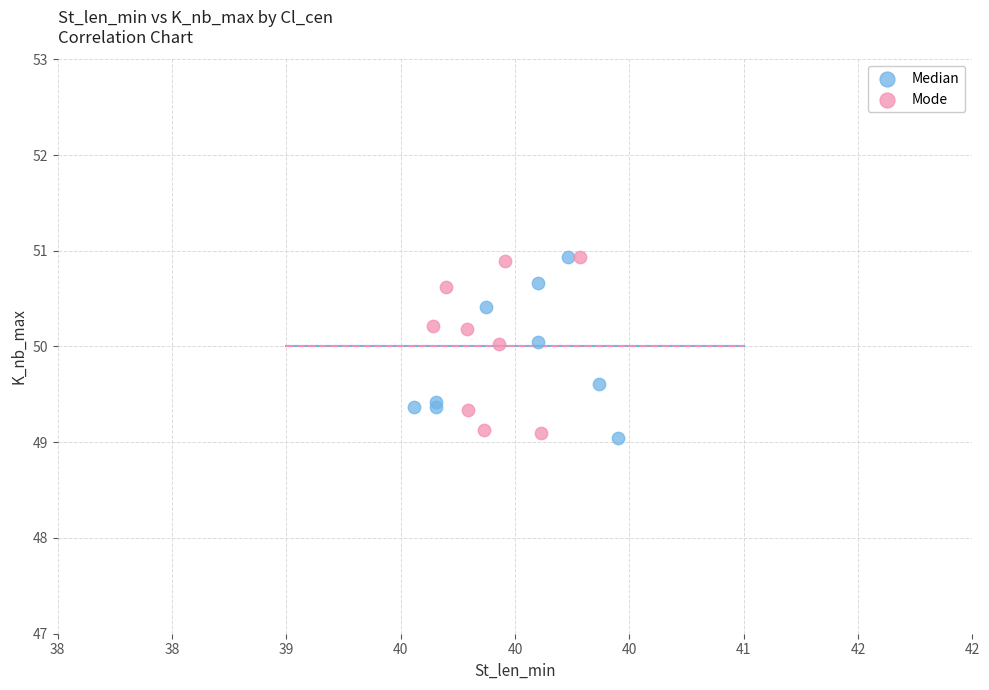

What are all the series names shown in the legend?

Median, Mode